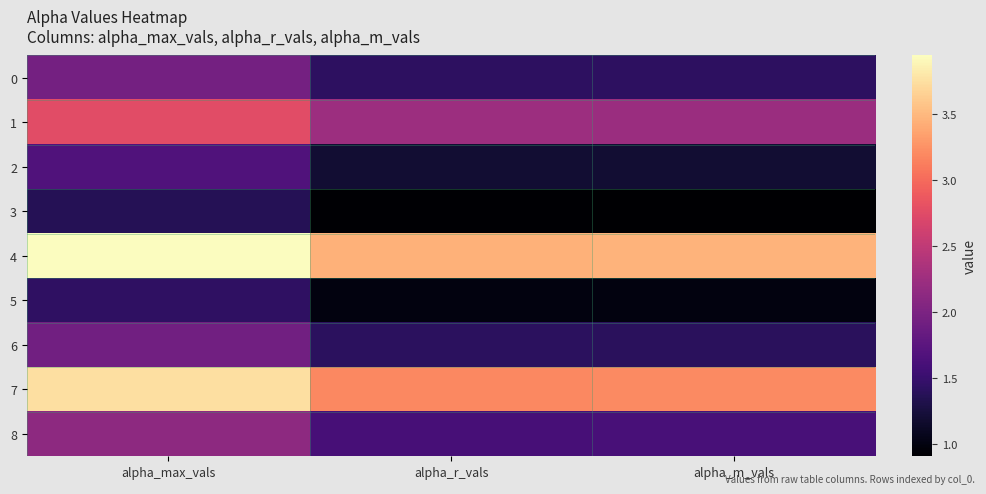

Reading right to left, what are all the values shown in this chart?

0: alpha_m_vals=1.4	alpha_r_vals=1.4	alpha_max_vals=1.9
1: alpha_m_vals=2.2	alpha_r_vals=2.2	alpha_max_vals=2.8
2: alpha_m_vals=1.2	alpha_r_vals=1.2	alpha_max_vals=1.7
3: alpha_m_vals=0.9	alpha_r_vals=0.9	alpha_max_vals=1.4
4: alpha_m_vals=3.5	alpha_r_vals=3.5	alpha_max_vals=3.9
5: alpha_m_vals=1.0	alpha_r_vals=1.0	alpha_max_vals=1.4
6: alpha_m_vals=1.4	alpha_r_vals=1.4	alpha_max_vals=1.9
7: alpha_m_vals=3.2	alpha_r_vals=3.2	alpha_max_vals=3.7
8: alpha_m_vals=1.6	alpha_r_vals=1.6	alpha_max_vals=2.1